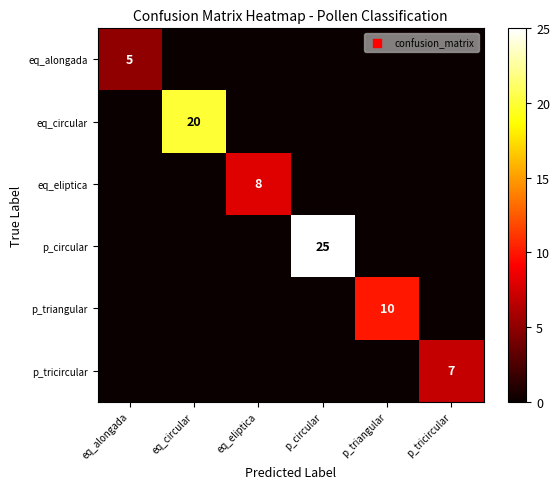

What is the difference between the p_tricircular values at p_triangular and p_tricircular?

7